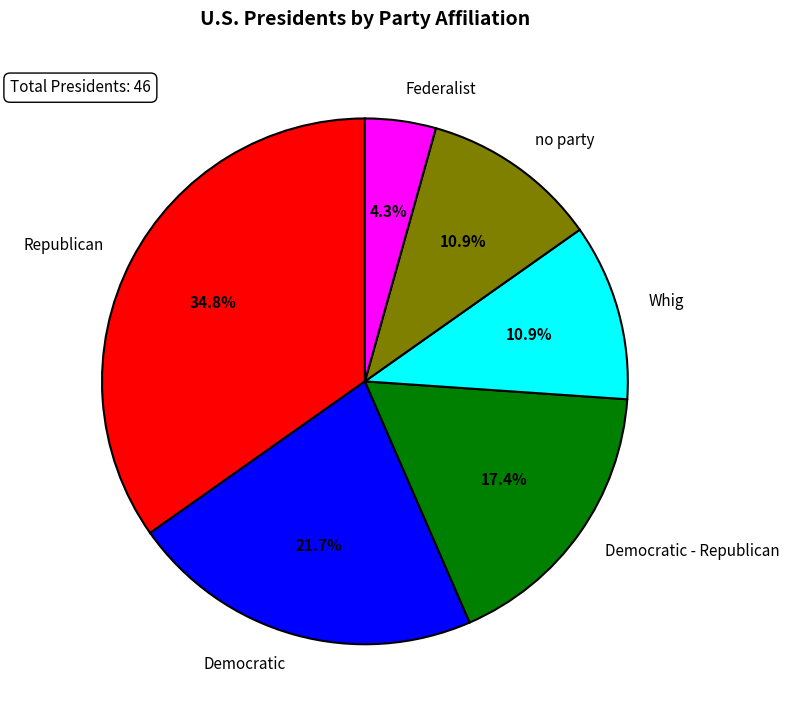

Combined, what portion of the pie is Democratic - Republican and Democratic?

39.1%